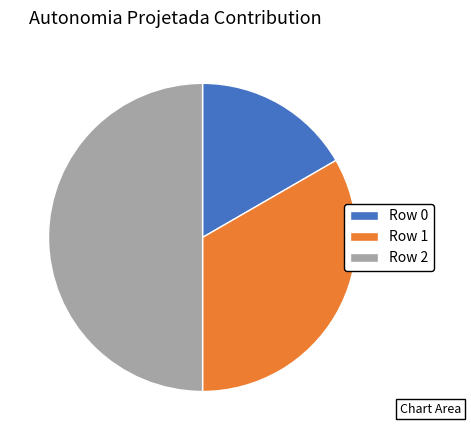

Do Row 1 and Row 2 together represent more than half of the pie?

Yes